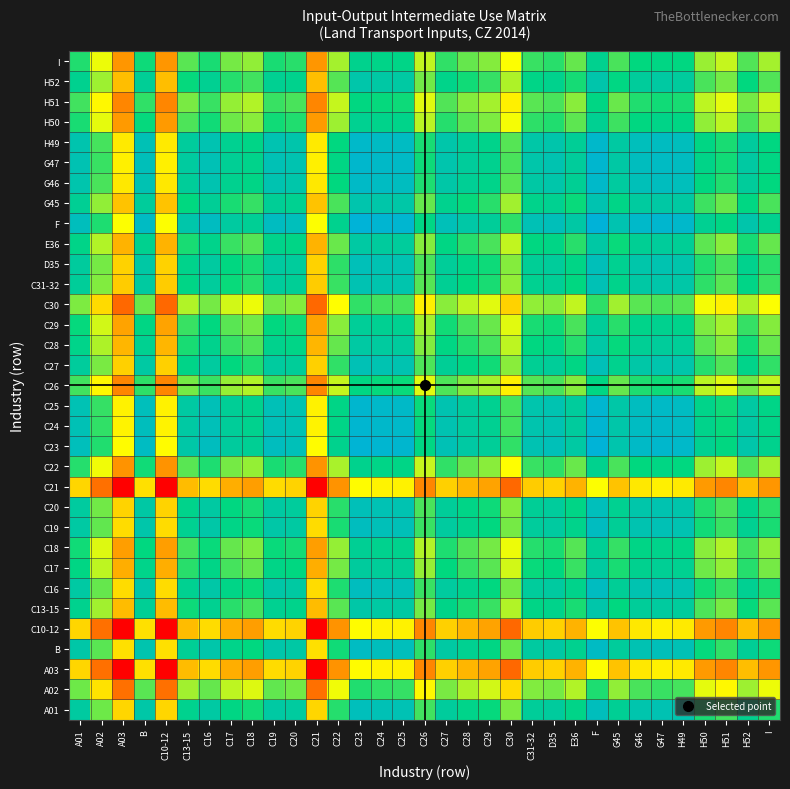

Which label corresponds to the smallest value in the chart?

A03